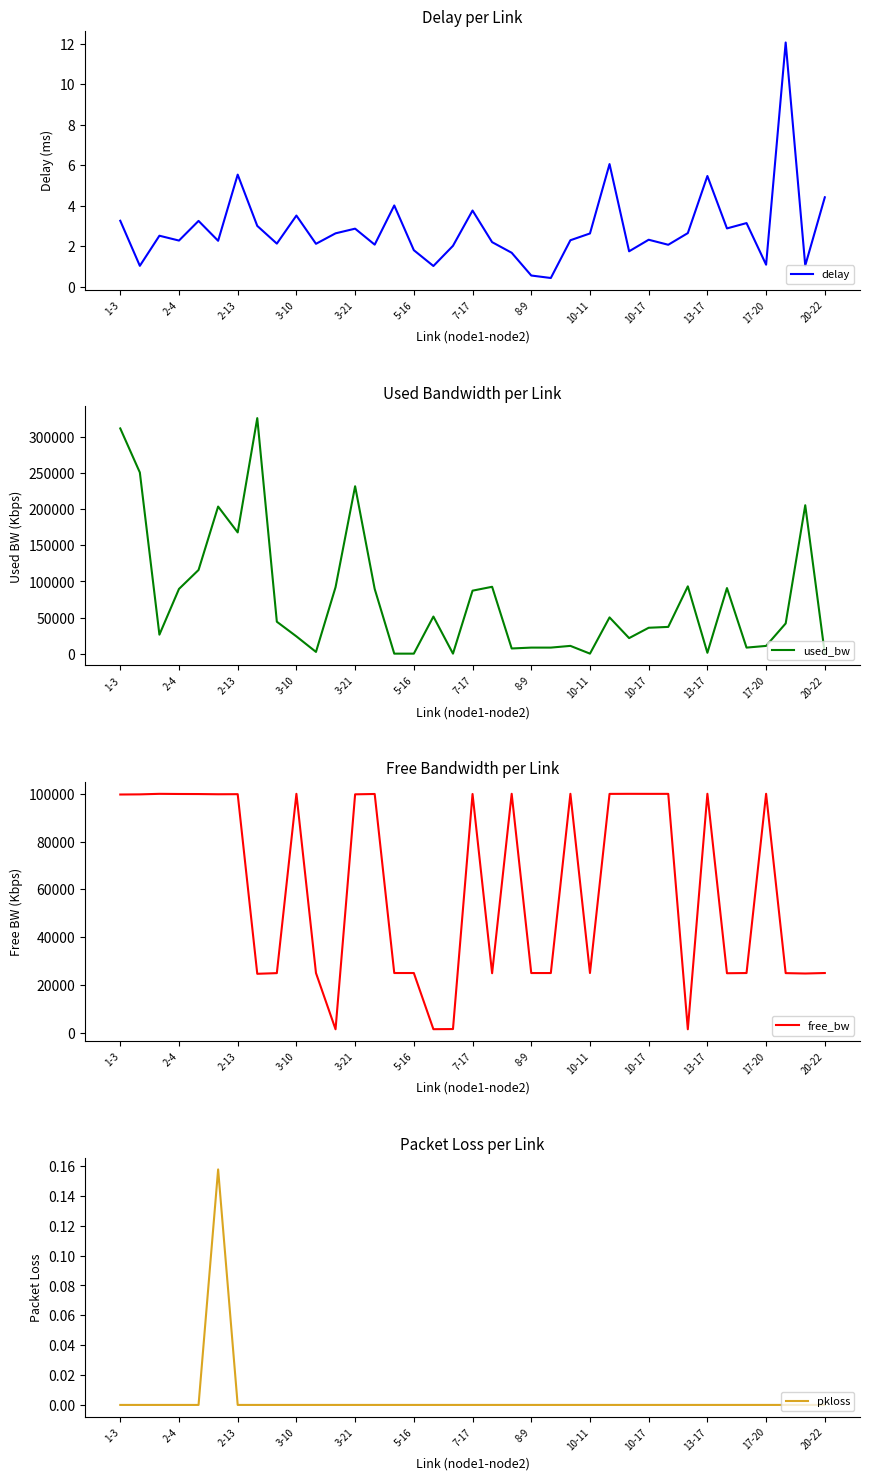

At which category is the sum across all series the highest?

1-3